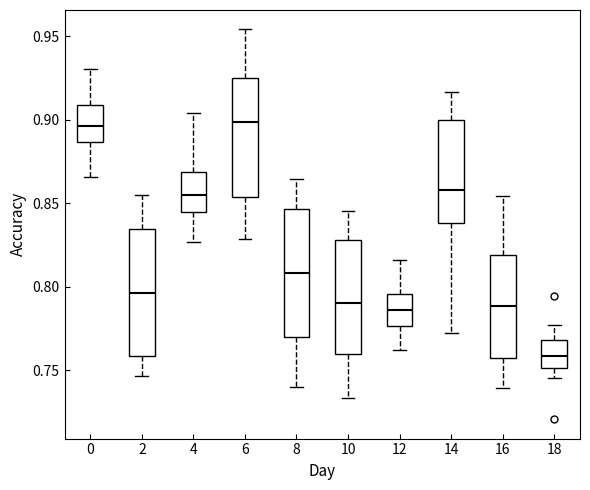

Reading left to right, transcribe this box plot: for each box, give where its median line is, the range the box spans, and where its two whiskers end, as read against the y-axis. The values are not printed on the chart, so give them approximately, as read against the axis.

0: median 0.895, box 0.885 to 0.910, whiskers 0.865 to 0.930
2: median 0.795, box 0.760 to 0.835, whiskers 0.745 to 0.855
4: median 0.855, box 0.845 to 0.870, whiskers 0.825 to 0.905
6: median 0.900, box 0.855 to 0.925, whiskers 0.830 to 0.955
8: median 0.810, box 0.770 to 0.845, whiskers 0.740 to 0.865
10: median 0.790, box 0.760 to 0.830, whiskers 0.735 to 0.845
12: median 0.785, box 0.775 to 0.795, whiskers 0.760 to 0.815
14: median 0.860, box 0.840 to 0.900, whiskers 0.775 to 0.915
16: median 0.790, box 0.755 to 0.820, whiskers 0.740 to 0.855
18: median 0.760, box 0.750 to 0.770, whiskers 0.745 to 0.775